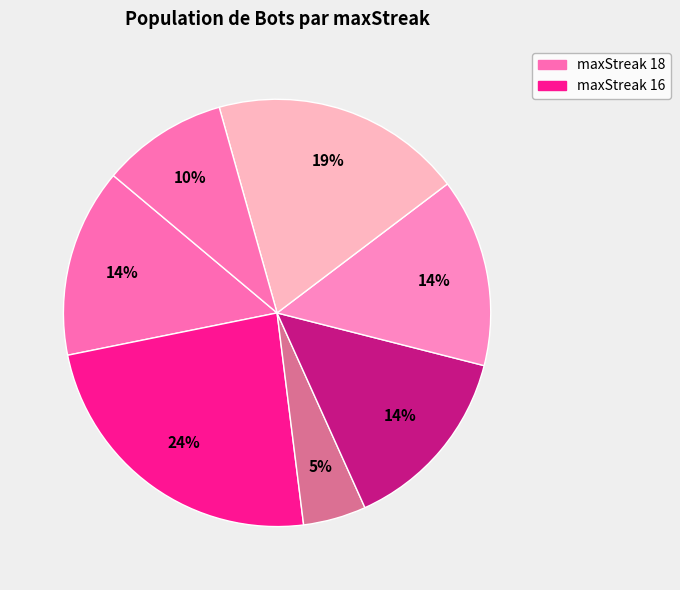

Does any single category account for the majority?

No